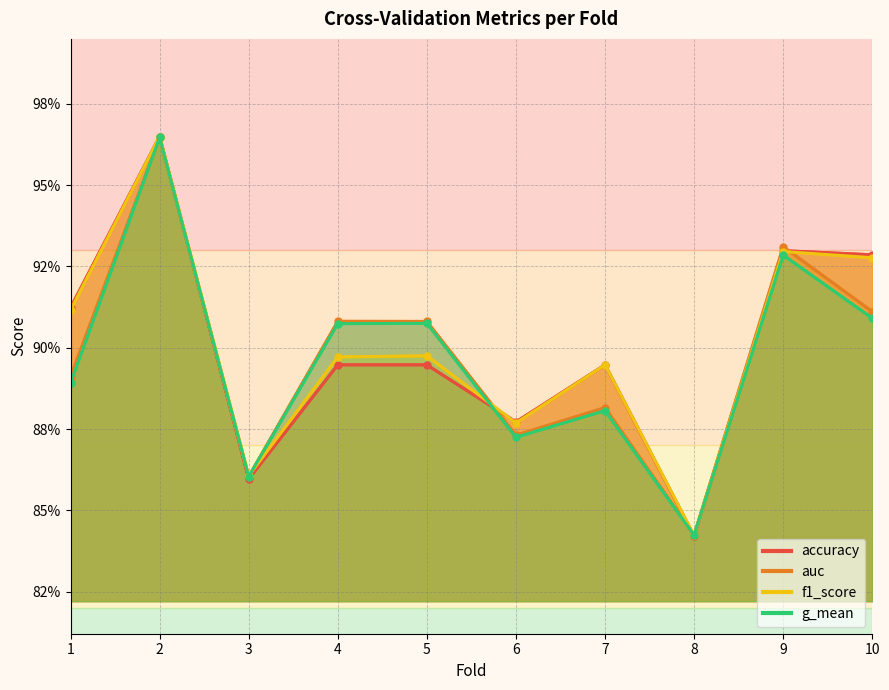

Which series has the widest spread of values?

accuracy